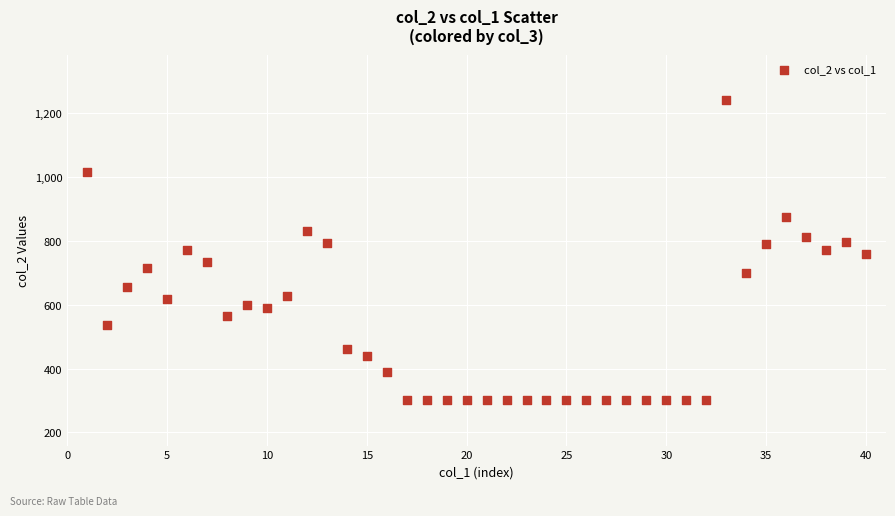

What is the range of X values (max minus min)?

39